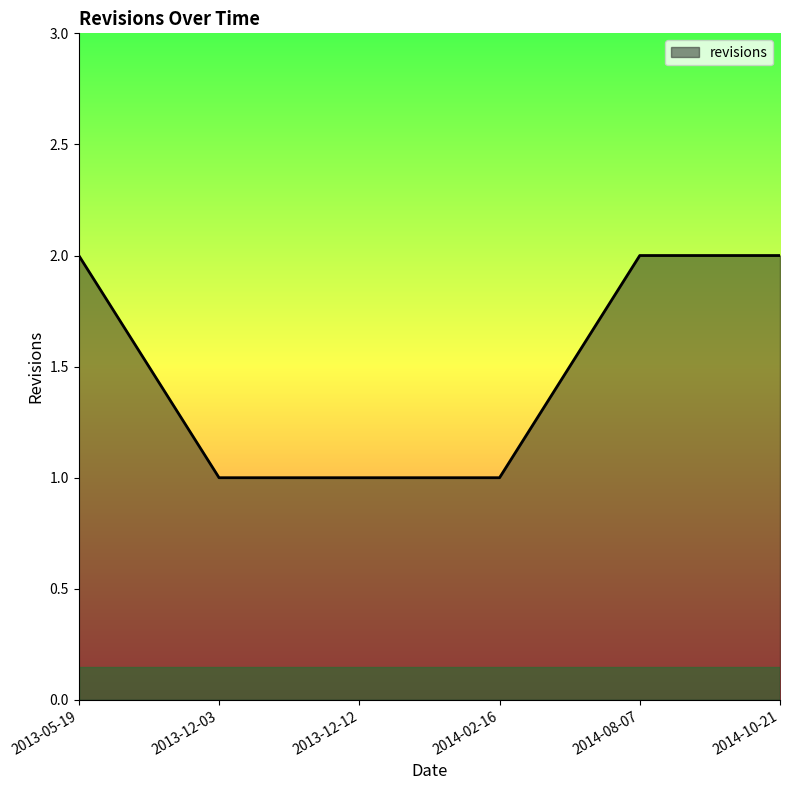

Reading right to left, list all the values displayed in this chart.

2014-10-21=2	2014-08-07=2	2014-02-16=1	2013-12-12=1	2013-12-03=1	2013-05-19=2